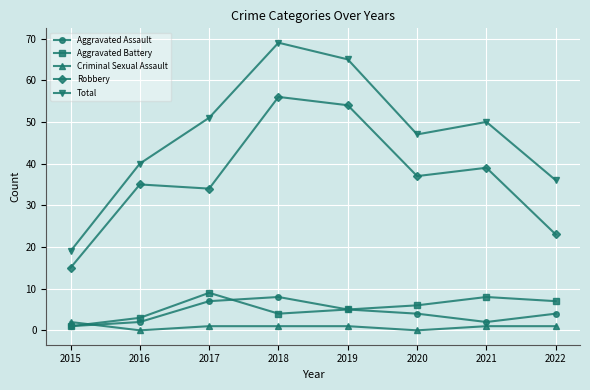

True or false: Aggravated Assault has a value of 2 at 2019.

False